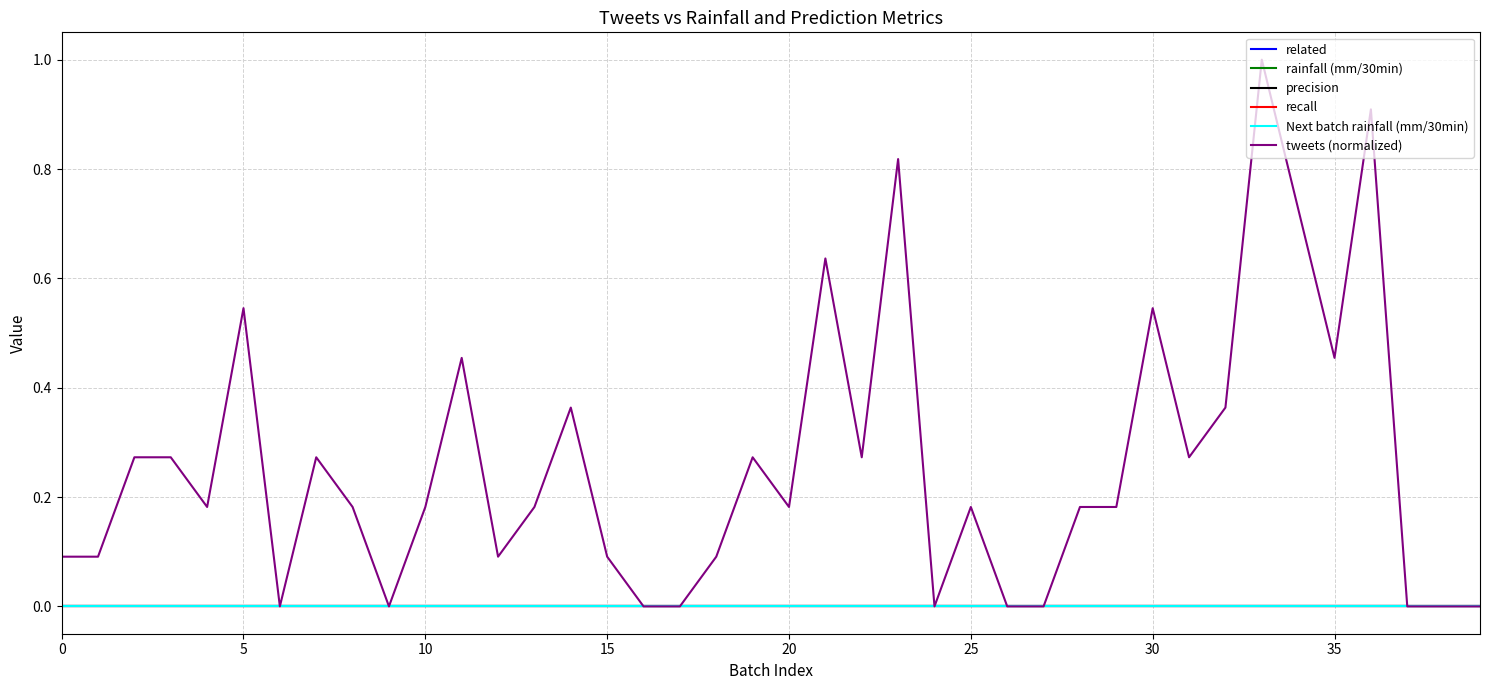

Which series has the widest spread of values?

tweets (normalized)